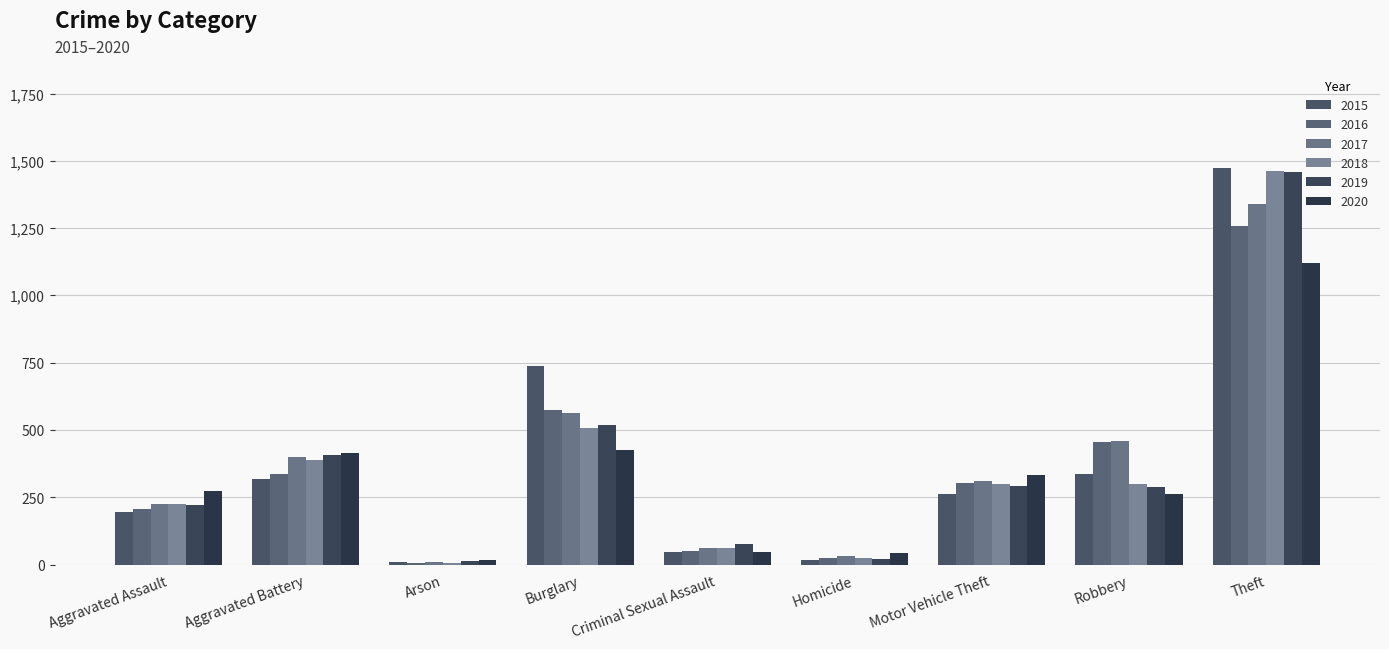

The value of 2017 at Theft is 1339. True or false?

True